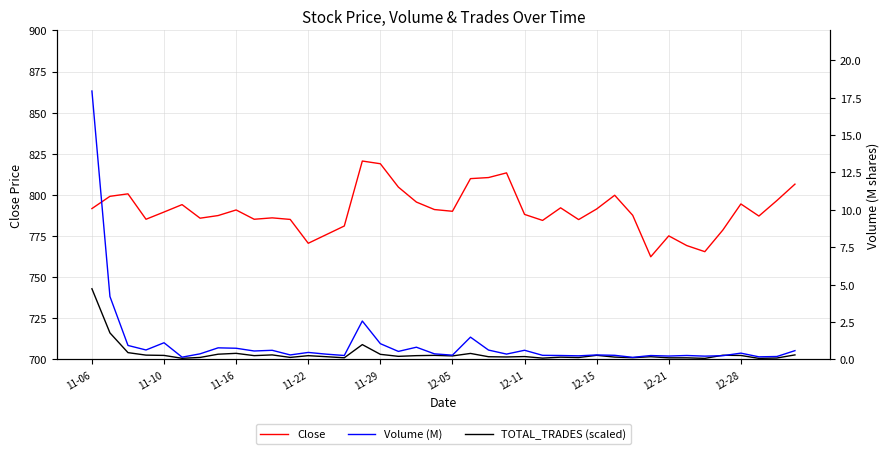

What is the spread (max minus min) of values at 10?

785.4